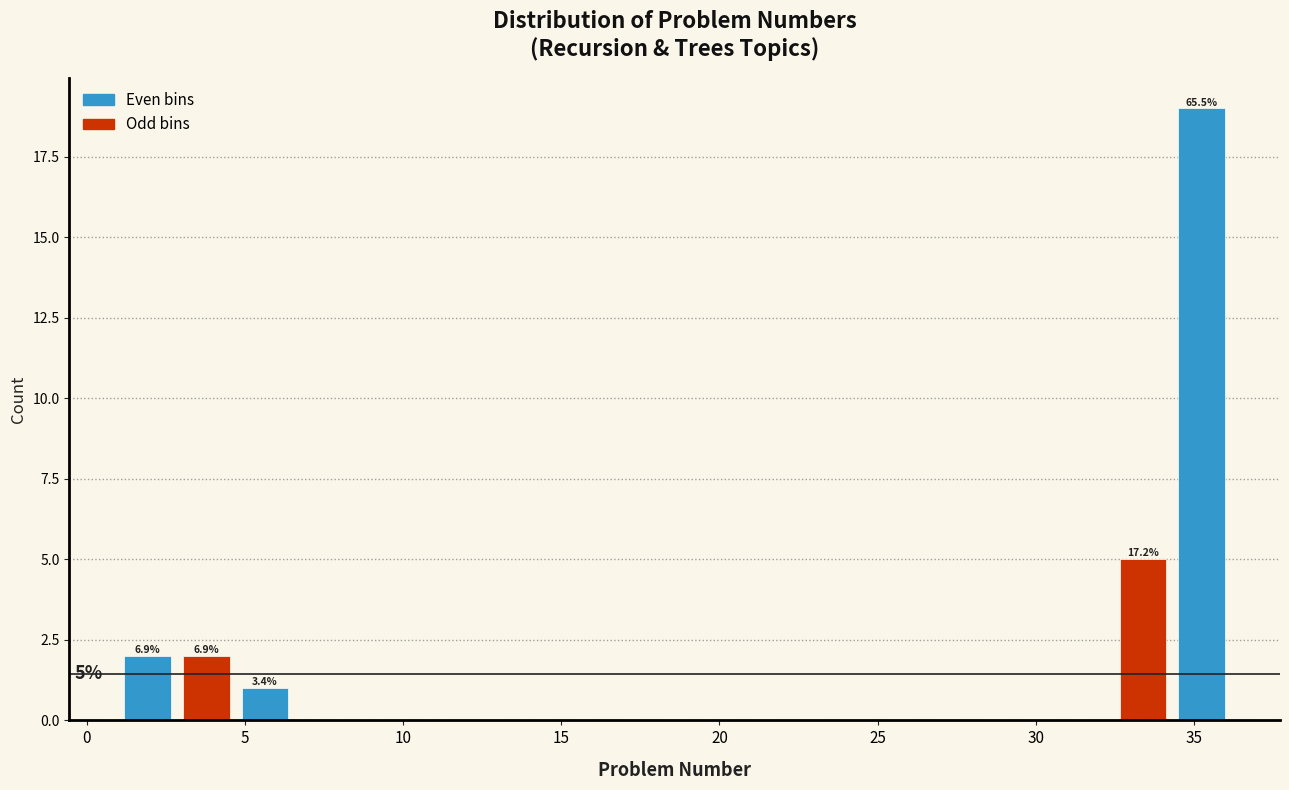

Read against the x-axis, roughly where is the centre of the tallest bar?

35.0